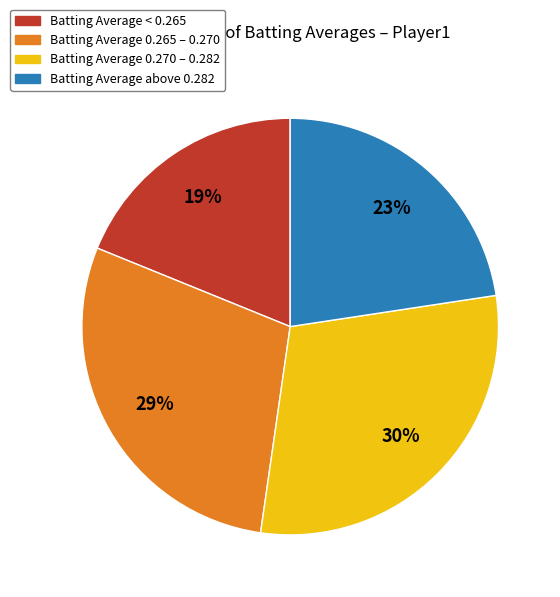

To the nearest percent, what is the difference between the largest and smallest slice percentages?

11%